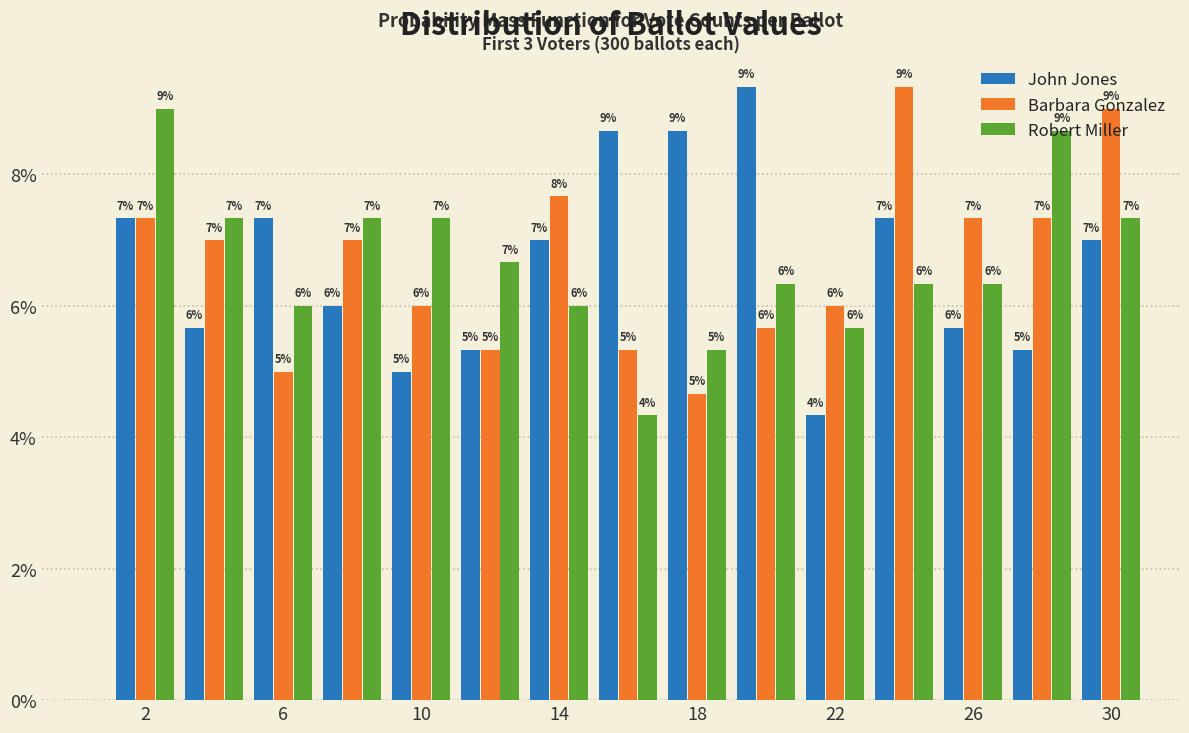

In the Barbara Gonzalez series, which range on the x-axis has the tallest bar?

23 to 25